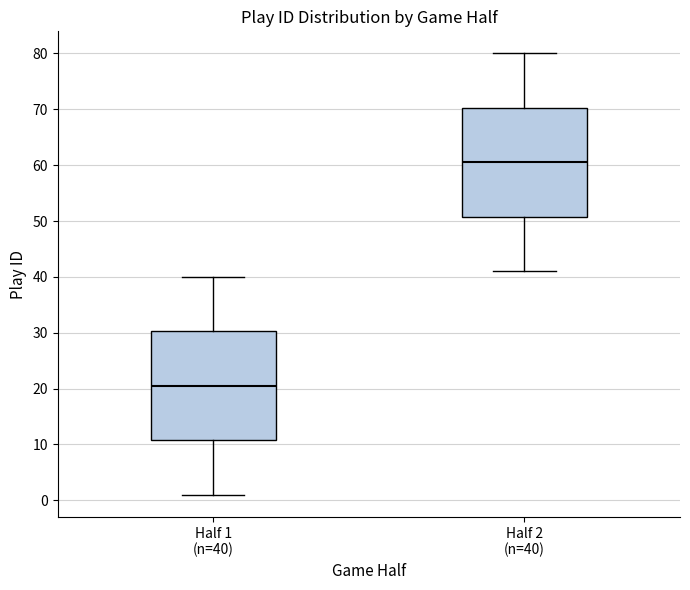

Reading left to right, transcribe this box plot: for each box, give where its median line is, the range the box spans, and where its two whiskers end, as read against the y-axis. The values are not printed on the chart, so give them approximately, as read against the axis.

Half 1 (n=40): median 21, box 11 to 30, whiskers 1 to 40
Half 2 (n=40): median 61, box 51 to 70, whiskers 41 to 80